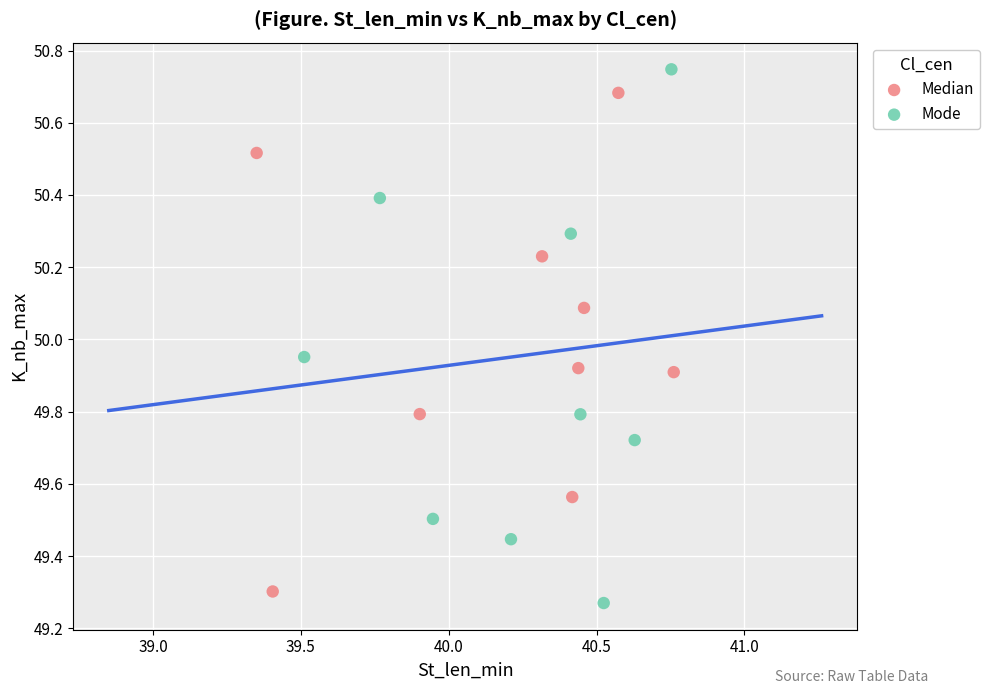

What are all the series names shown in the legend?

Median, Mode